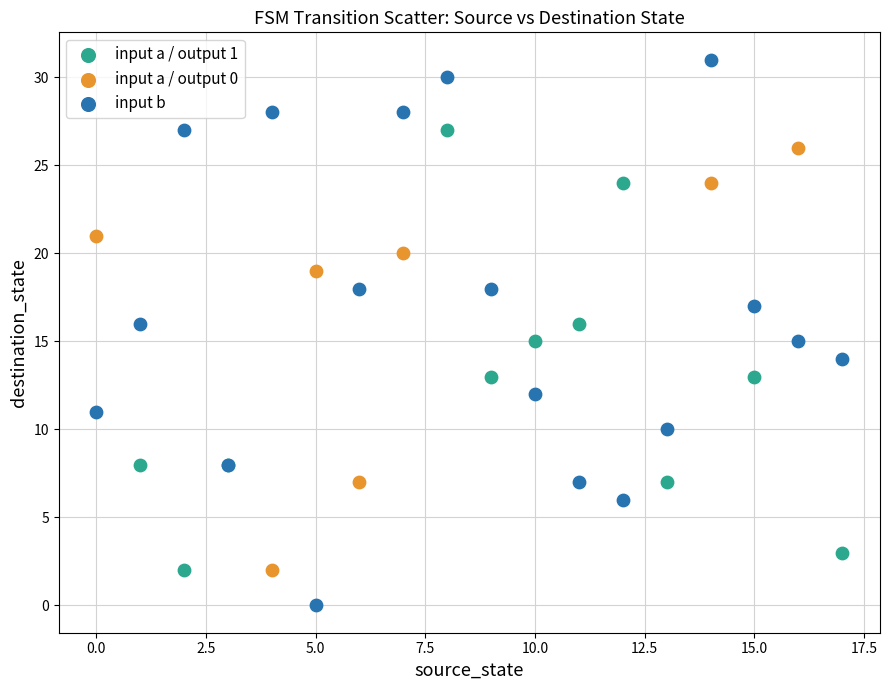

Which series reaches the maximum Y coordinate?

input b